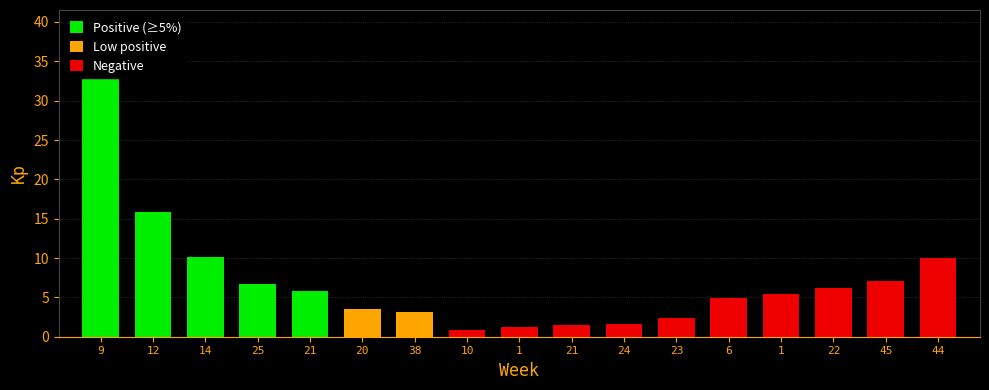

Does the chart contain stacked bars?

No